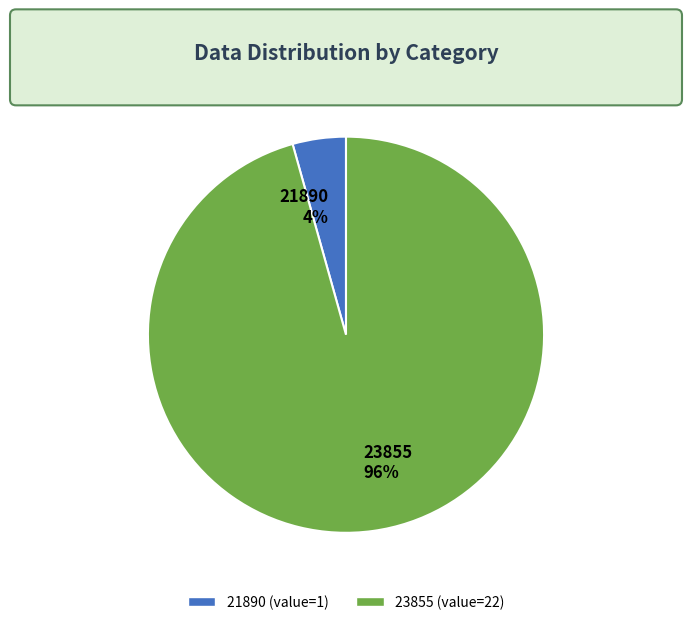

What is the majority slice?

23855